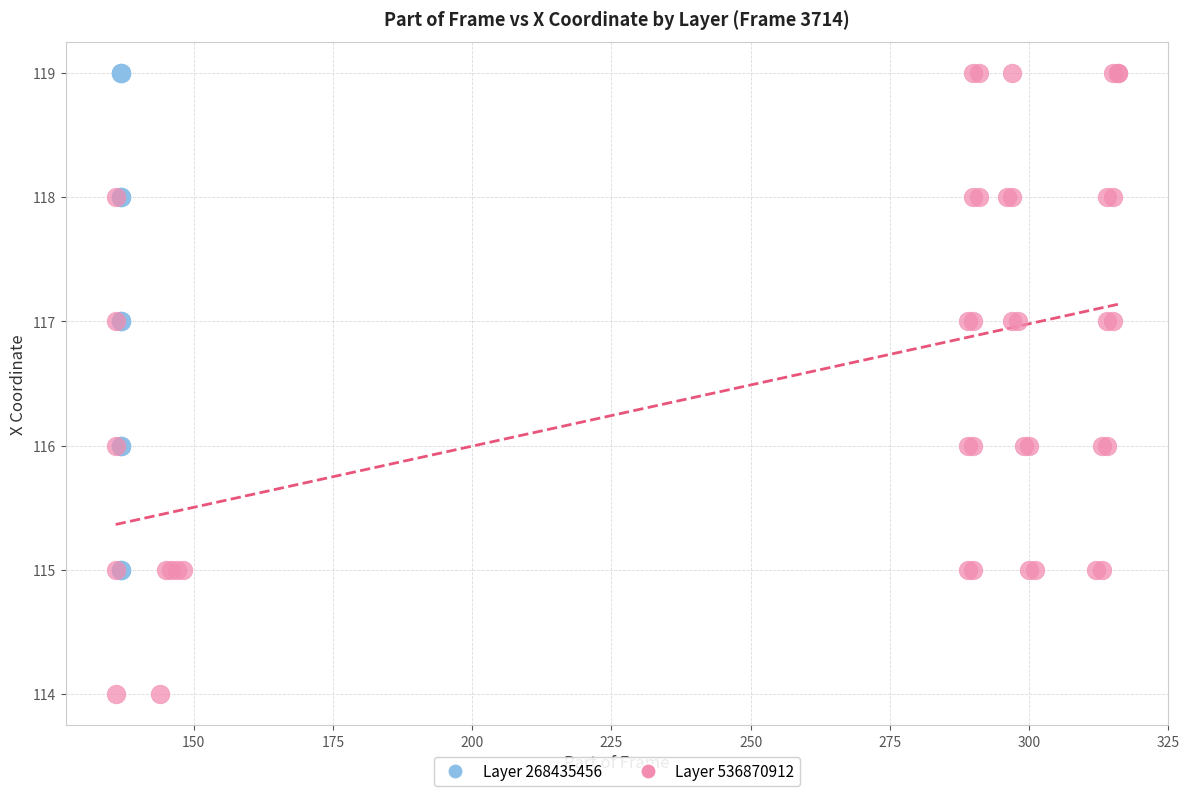

Which series has the largest Y range (max minus min)?

Layer 536870912